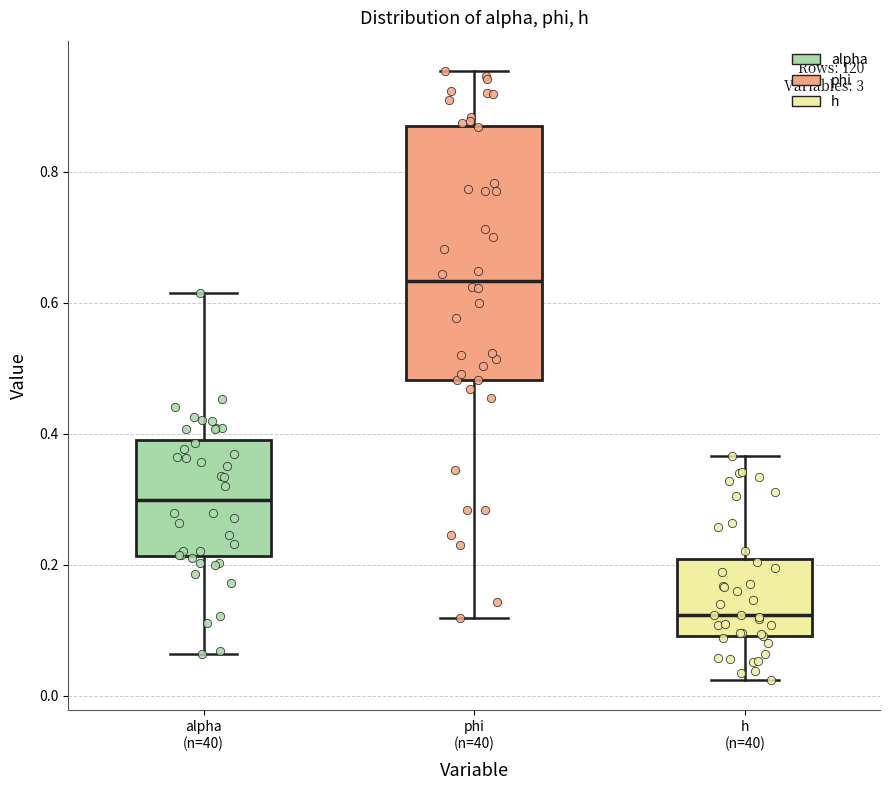

Which box is the tallest, from its lower edge to its upper edge?

phi (n=40)